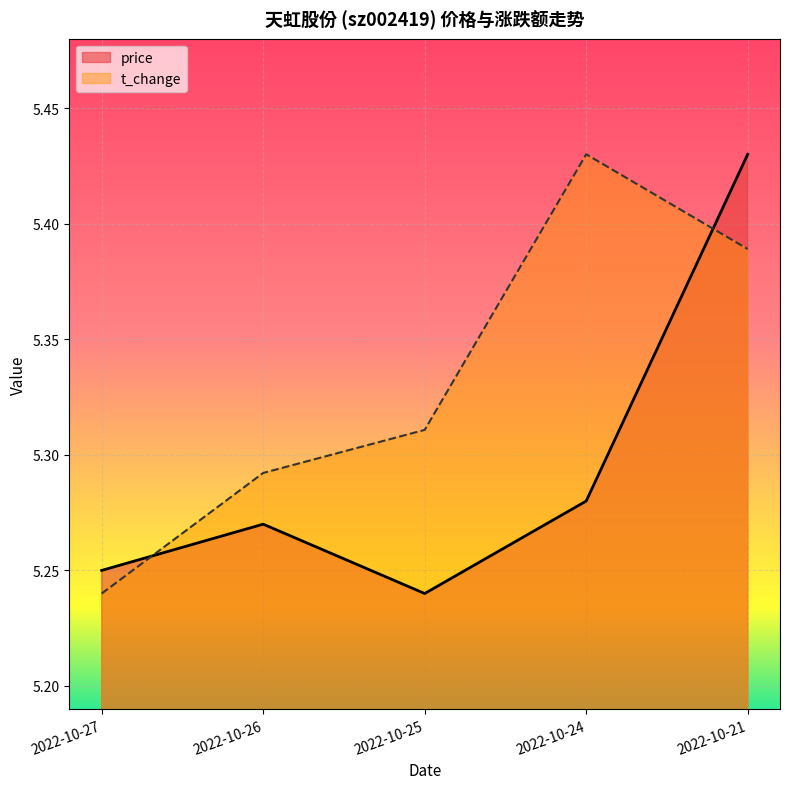

How many lines are shown in the chart?

2